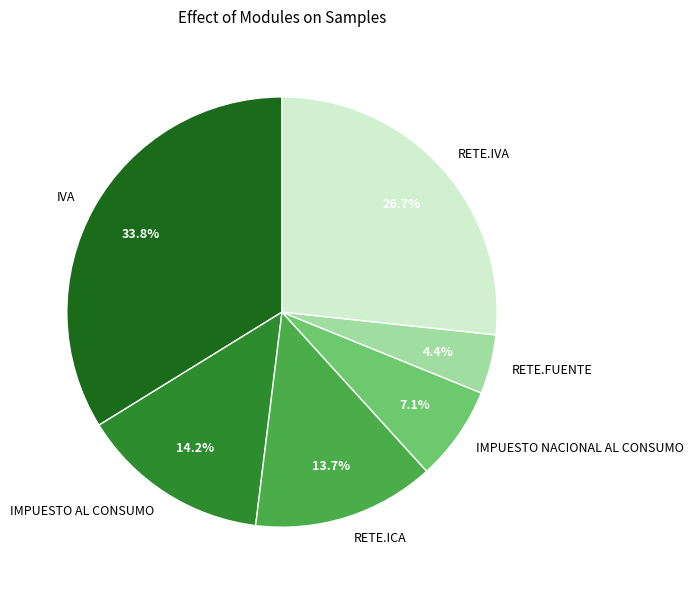

Is there any slice that represents more than half of the pie?

No